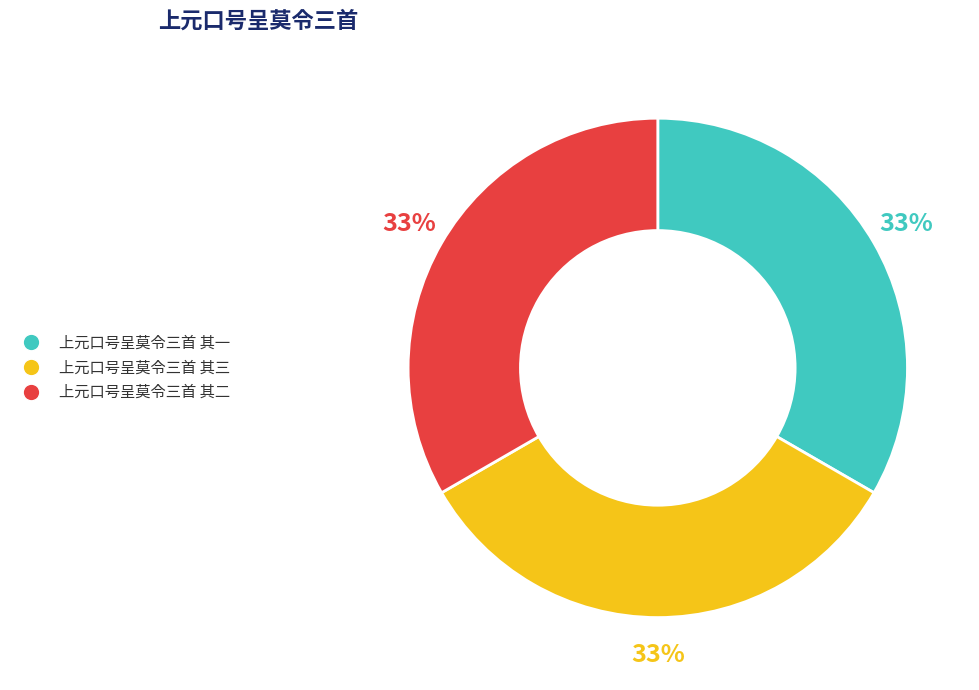

Does any single category account for the majority?

No